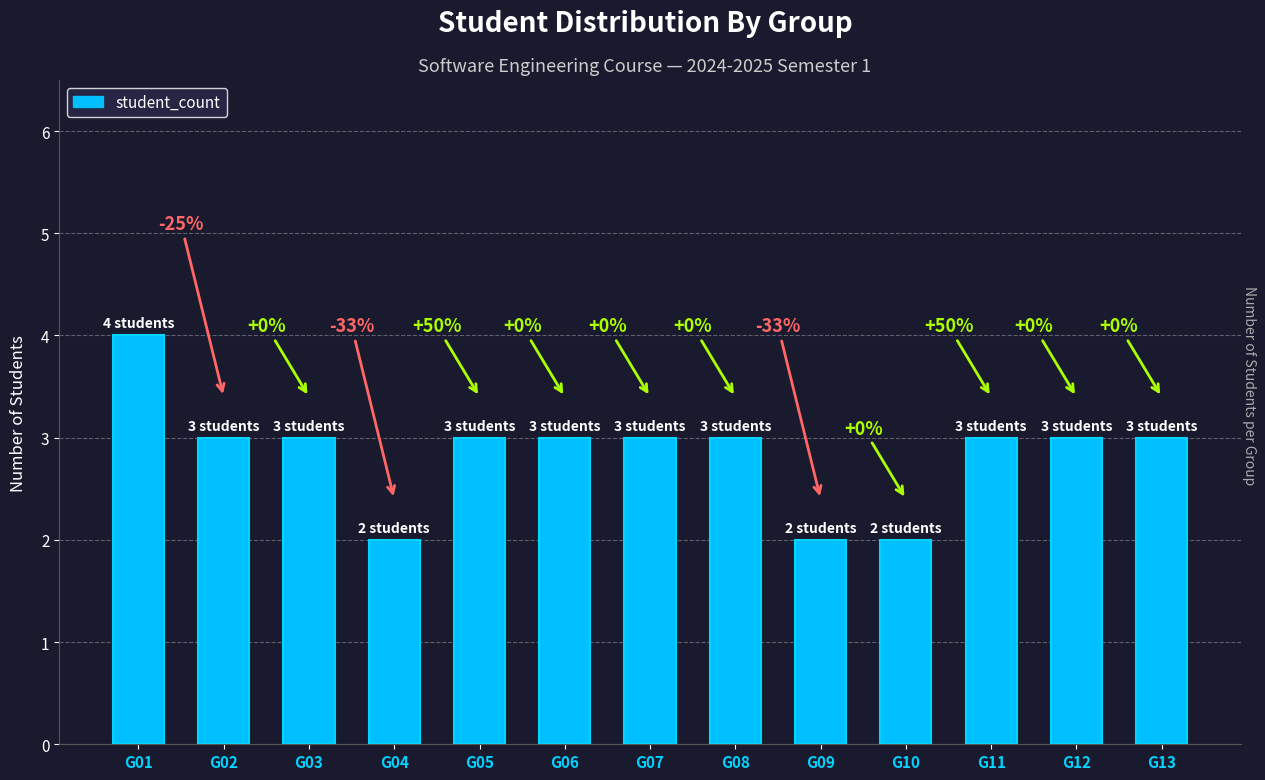

What is the maximum value shown in the chart?

4